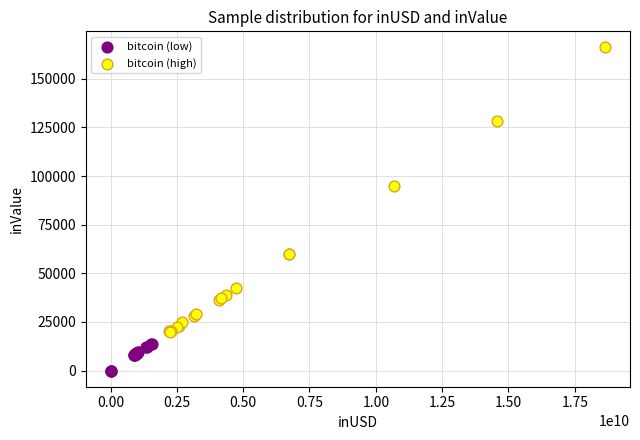

Which series has the widest spread of Y values?

bitcoin (high)